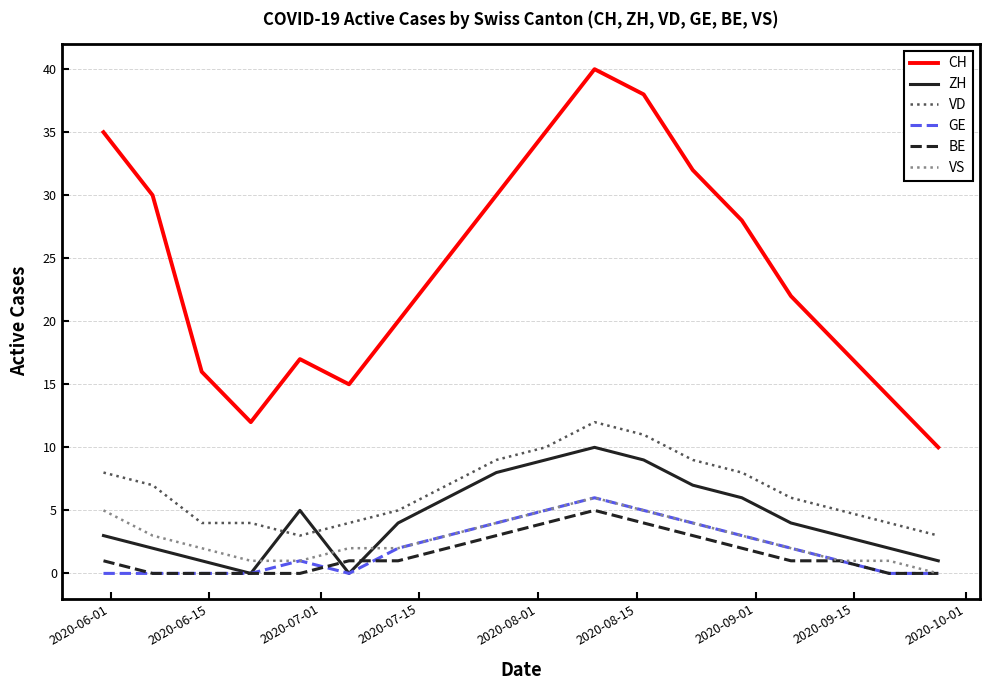

Which series has the largest range (max minus min)?

CH